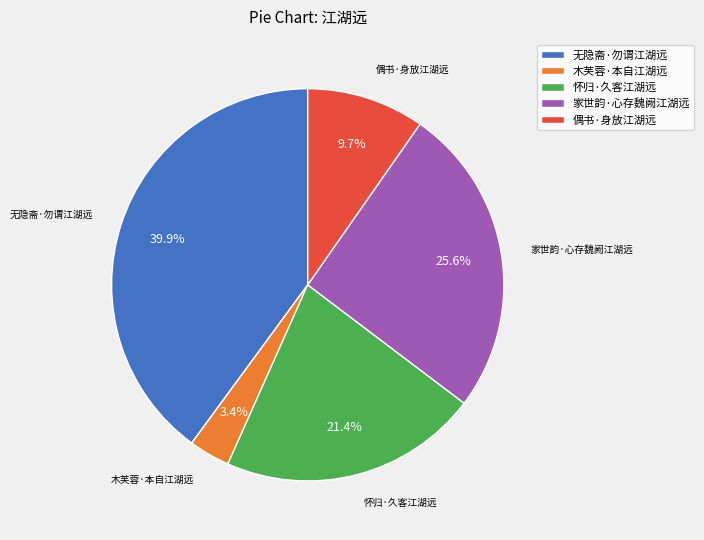

Rank the categories by value from highest to lowest.

无隐斋·勿谓江湖远, 家世韵·心存魏阙江湖远, 怀归·久客江湖远, 偶书·身放江湖远, 木芙蓉·本自江湖远